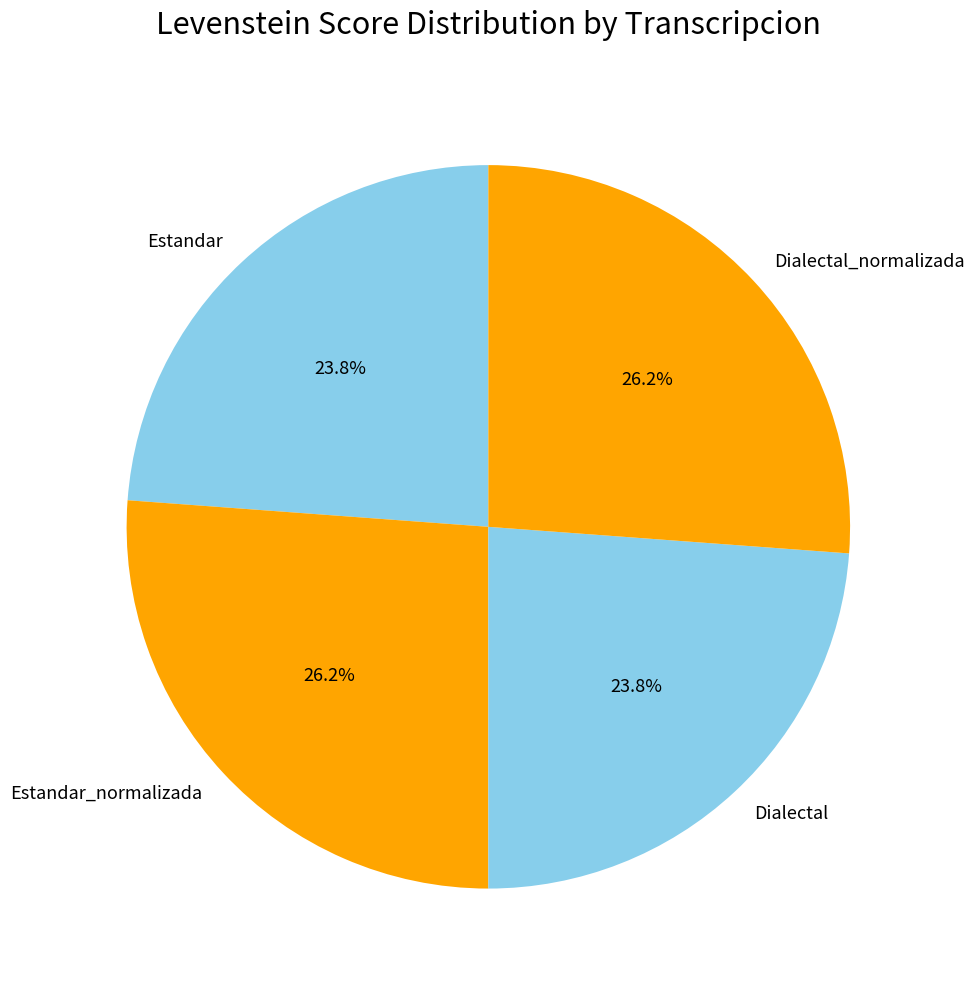

Is Dialectal_normalizada the majority of the pie?

No